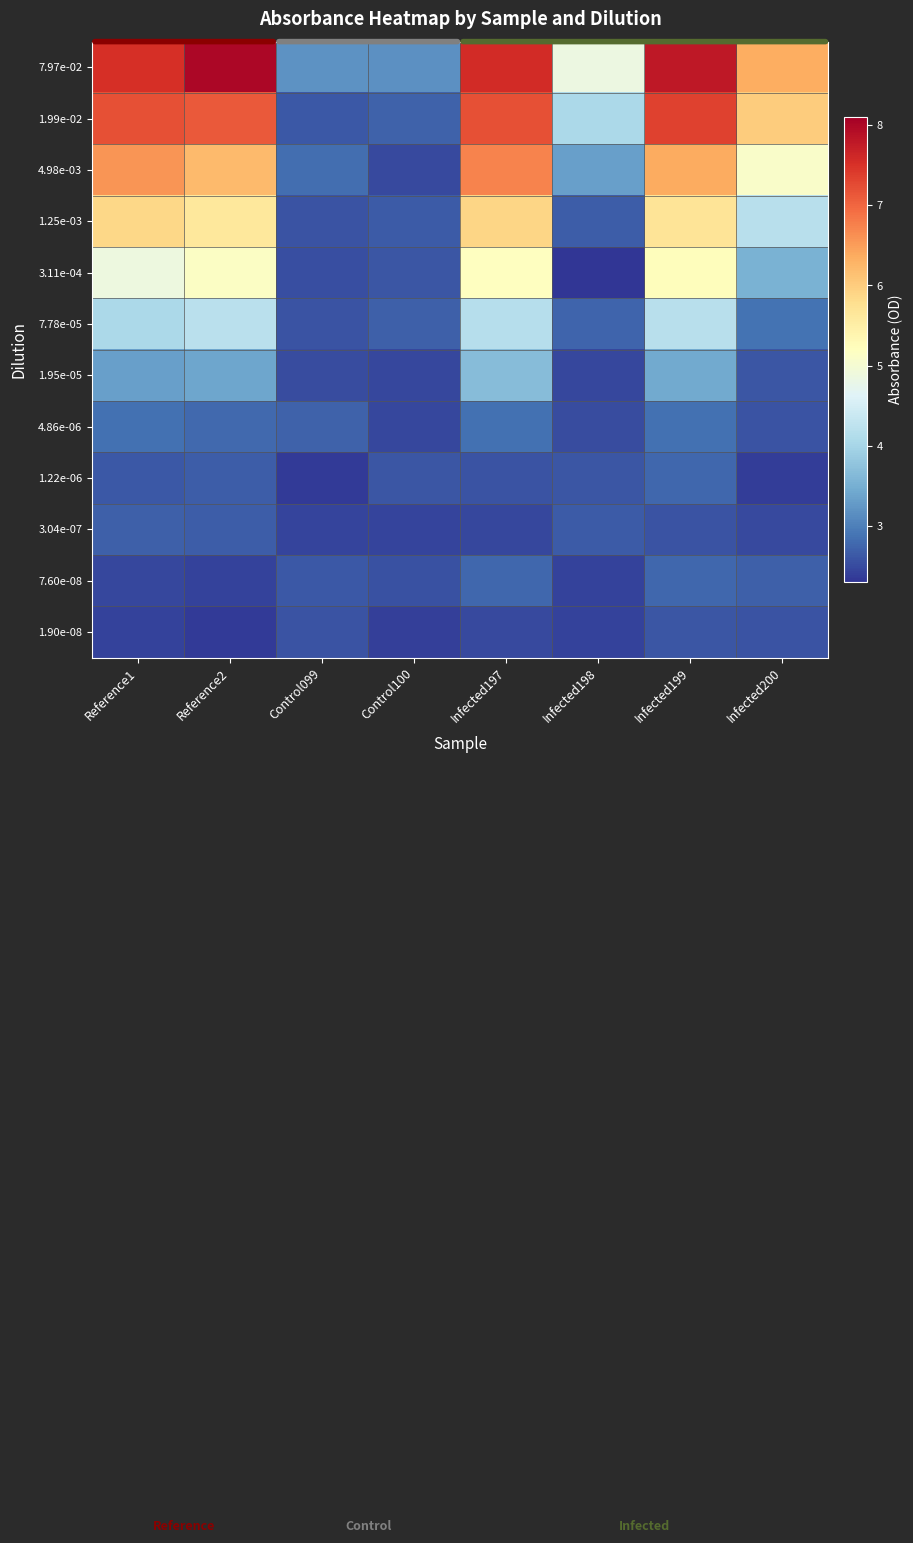

Which series has the largest range (max minus min)?

7.97e-02